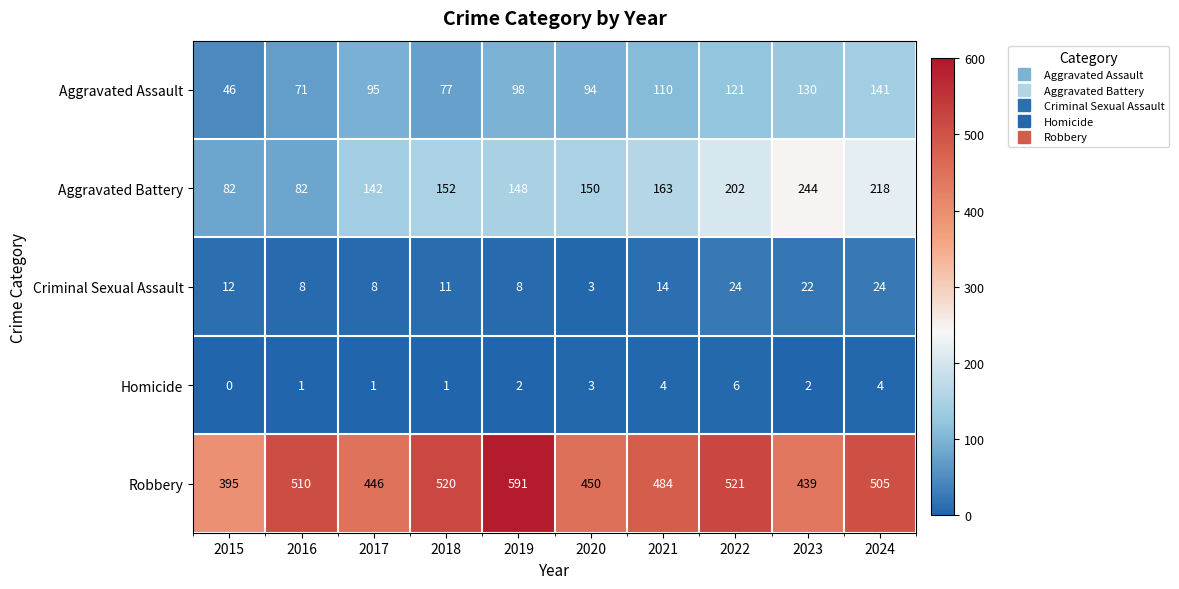

True or false: Aggravated Assault has a value of 27 at 2022.

False